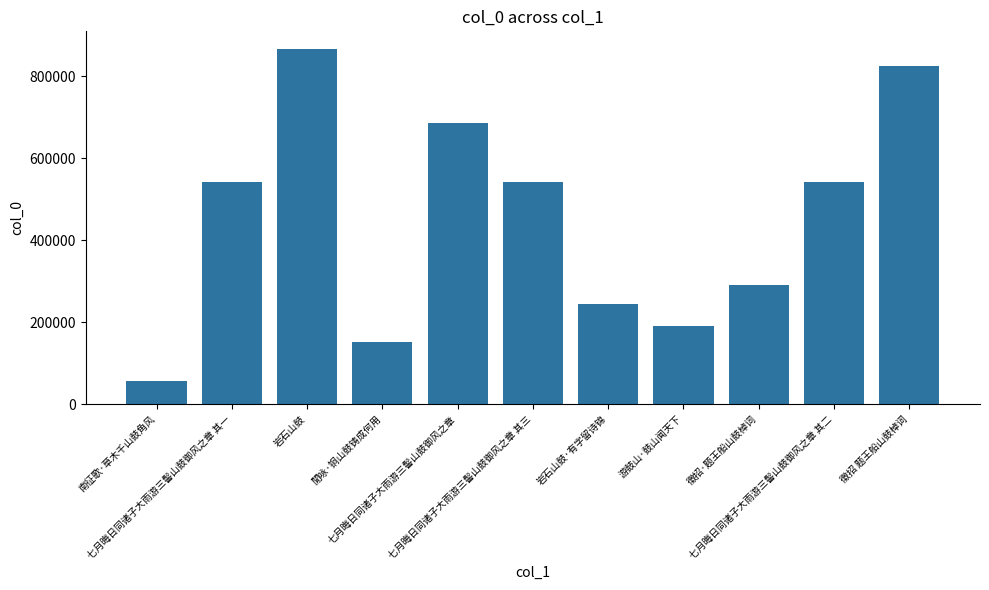

The chart shows a value of 191655 at 游鼓山·鼓山闻天下. True or false?

True